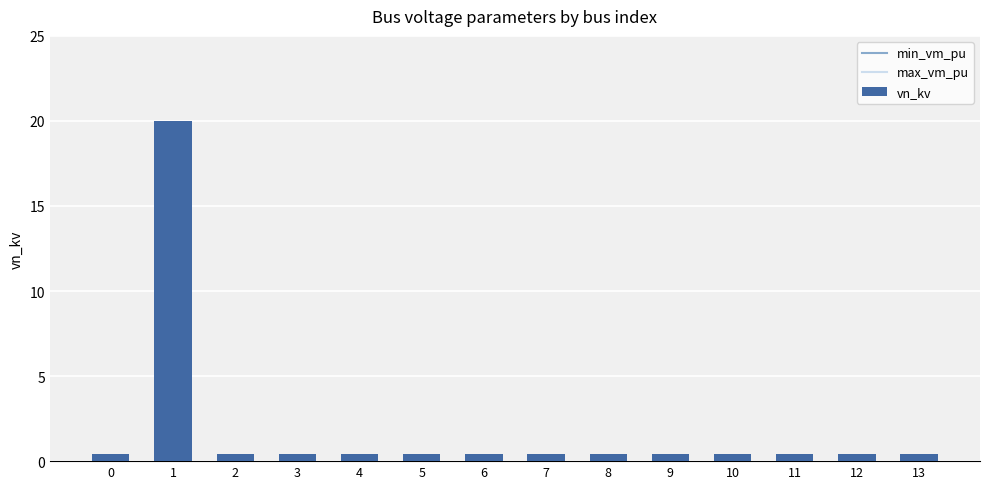

The value at 1 is 20.0. True or false?

True